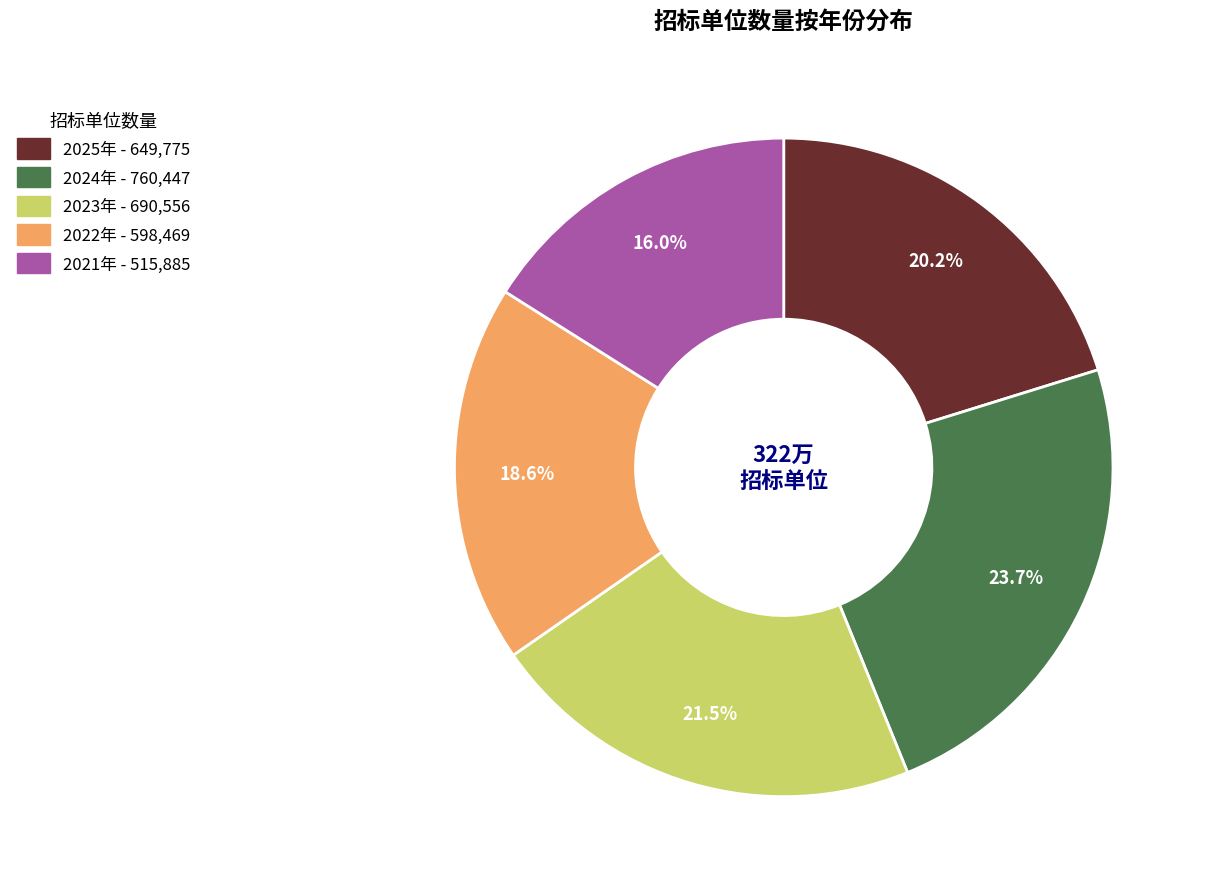

How many slices are in this pie chart?

5